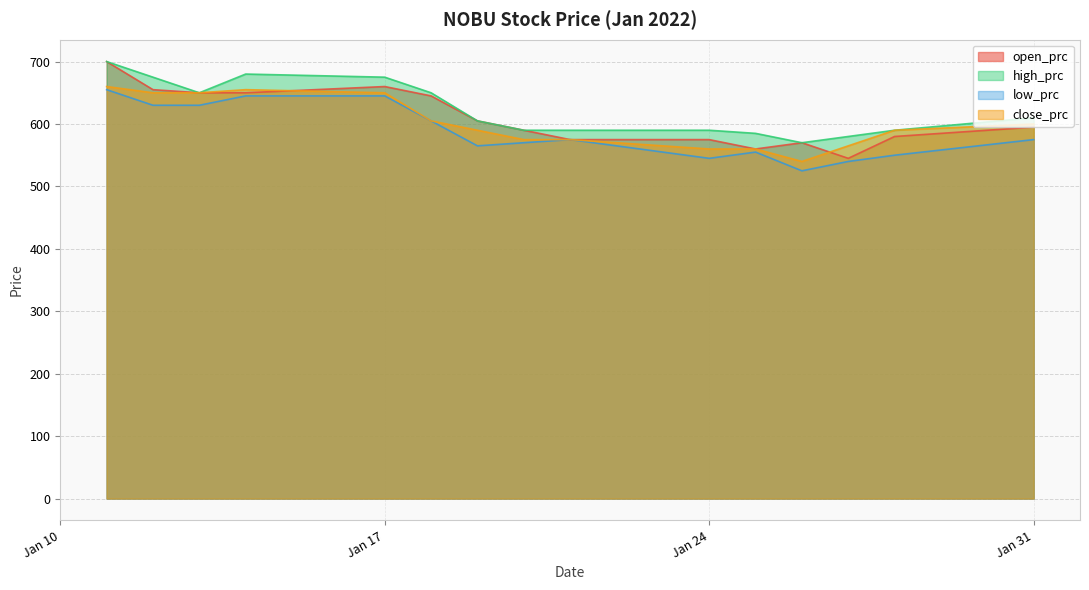

What is the maximum value for open_prc?

700